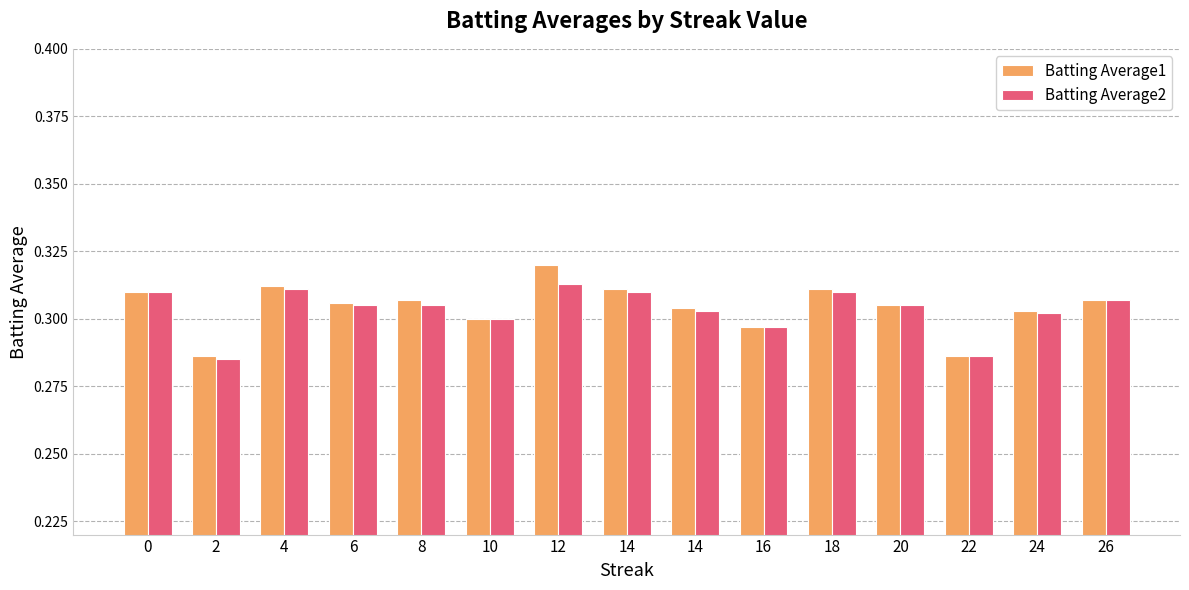

Is it true that Batting Average2 equals 0.3 at 8?

True